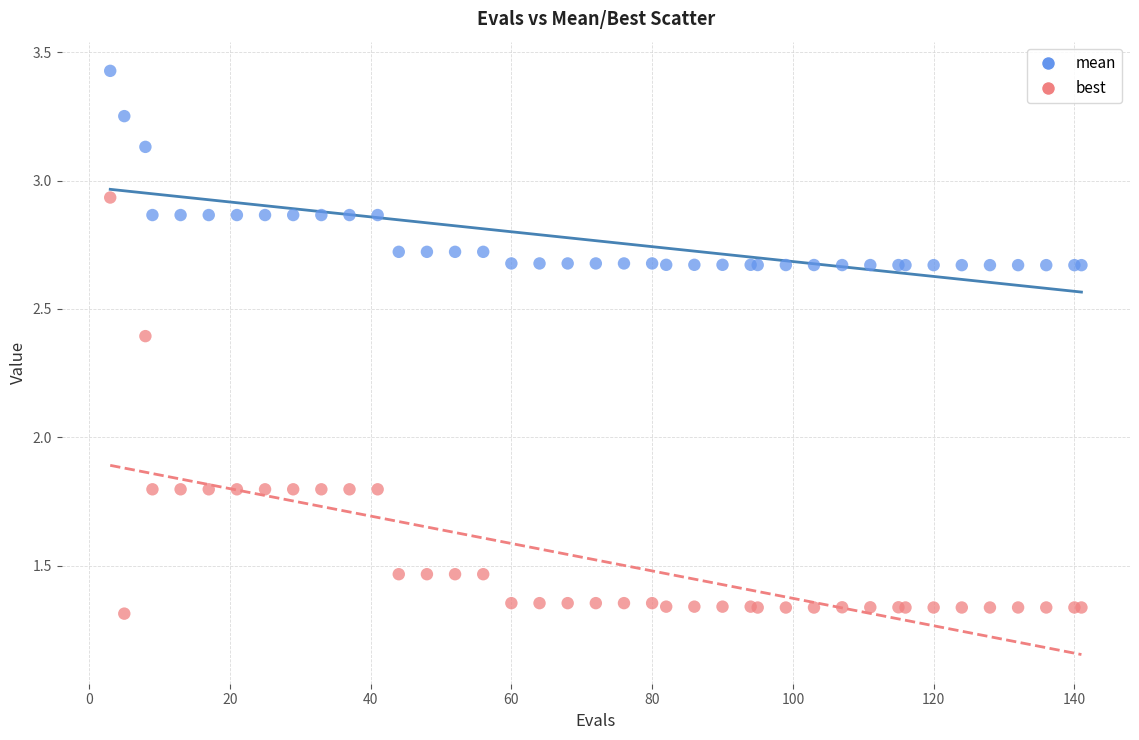

Which series contains the highest Y value?

mean